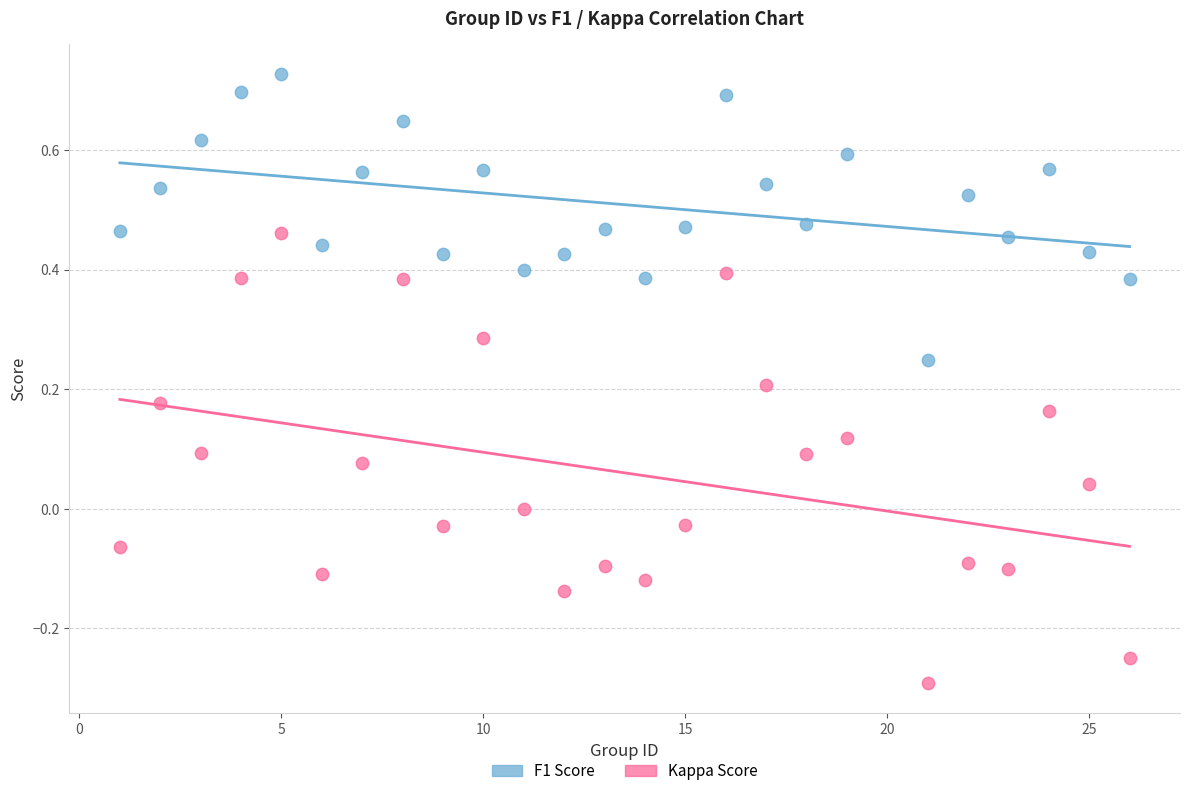

Across all data points, what is the range of X values (max minus min)?

25.0